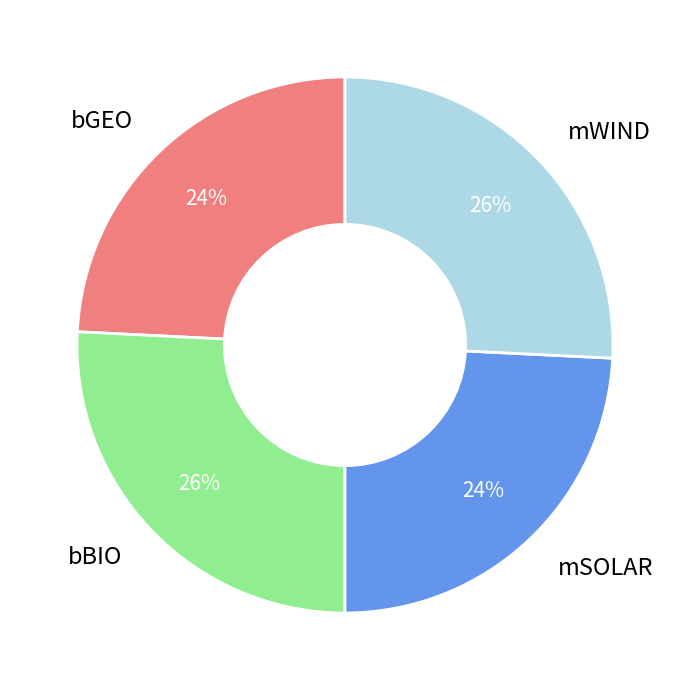

To the nearest percent, what portion does bGEO represent?

24%